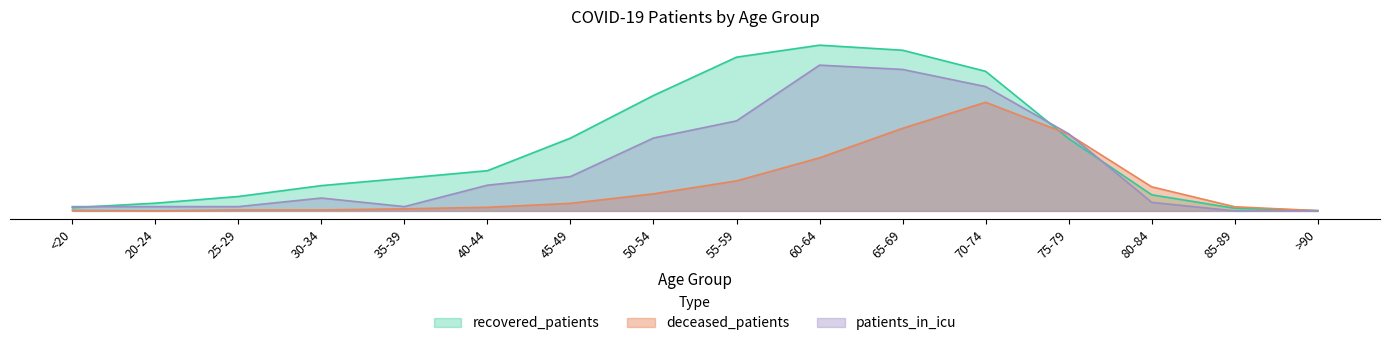

What is the value of the recovered_patients point at the 14th from the left?

3.8